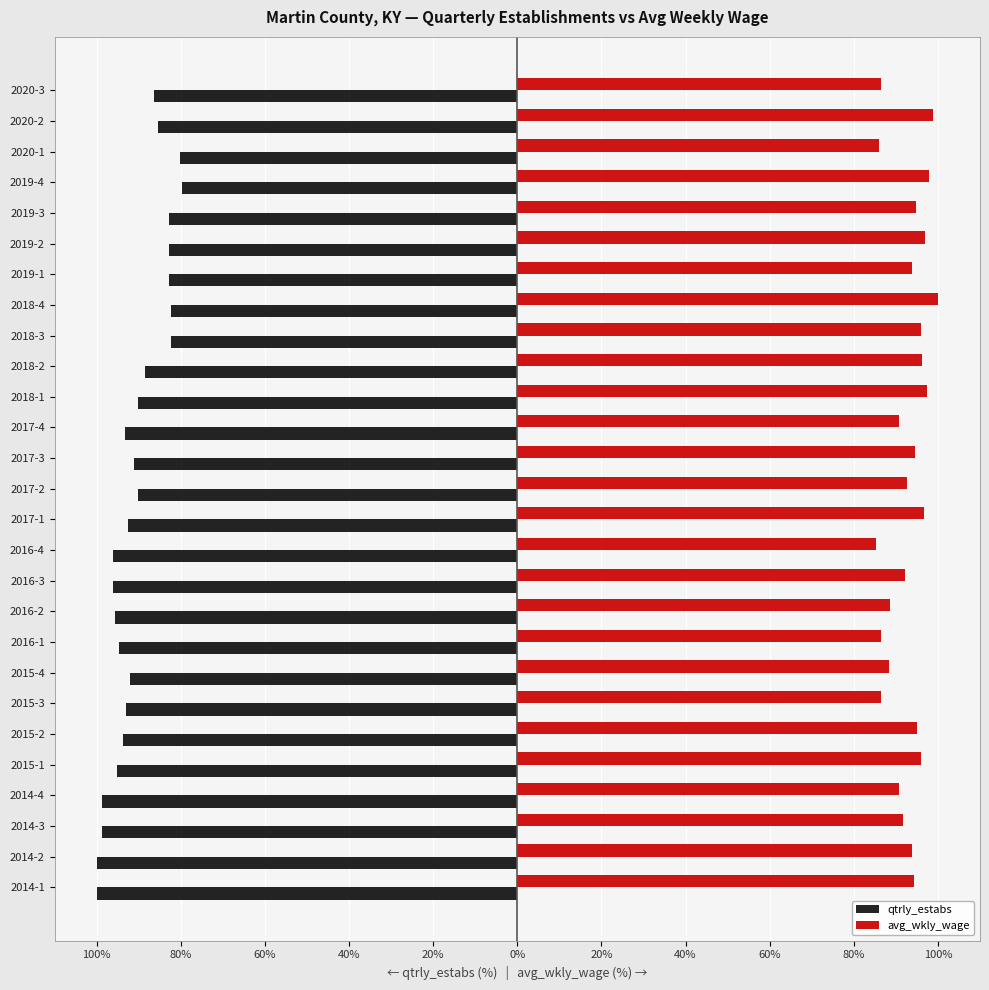

What are all the series names shown in the legend?

qtrly_estabs, avg_wkly_wage